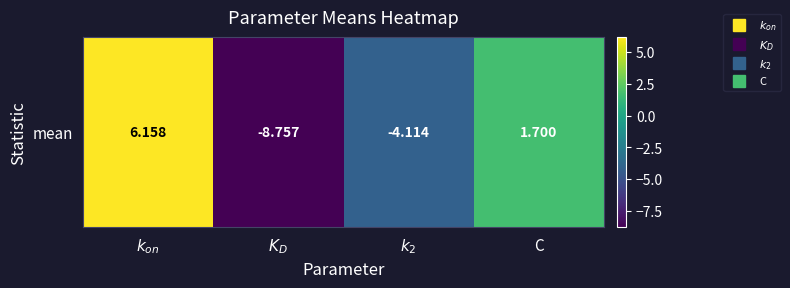

What is the maximum value shown in the chart?

6.2